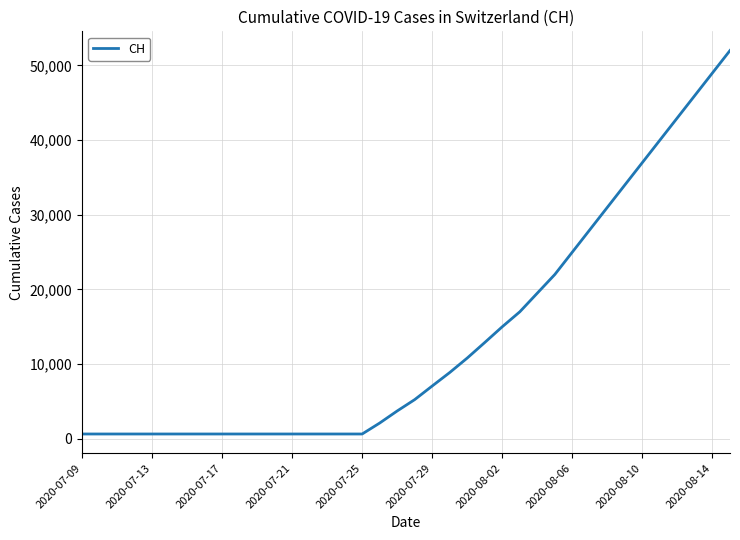

What is the greatest value displayed?

52000